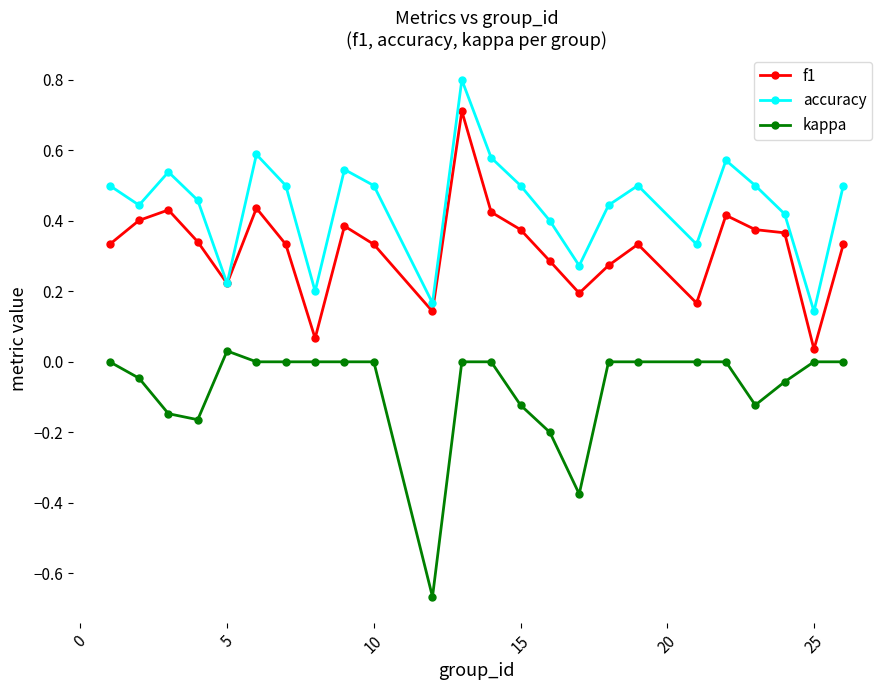

How many lines are shown in the chart?

3